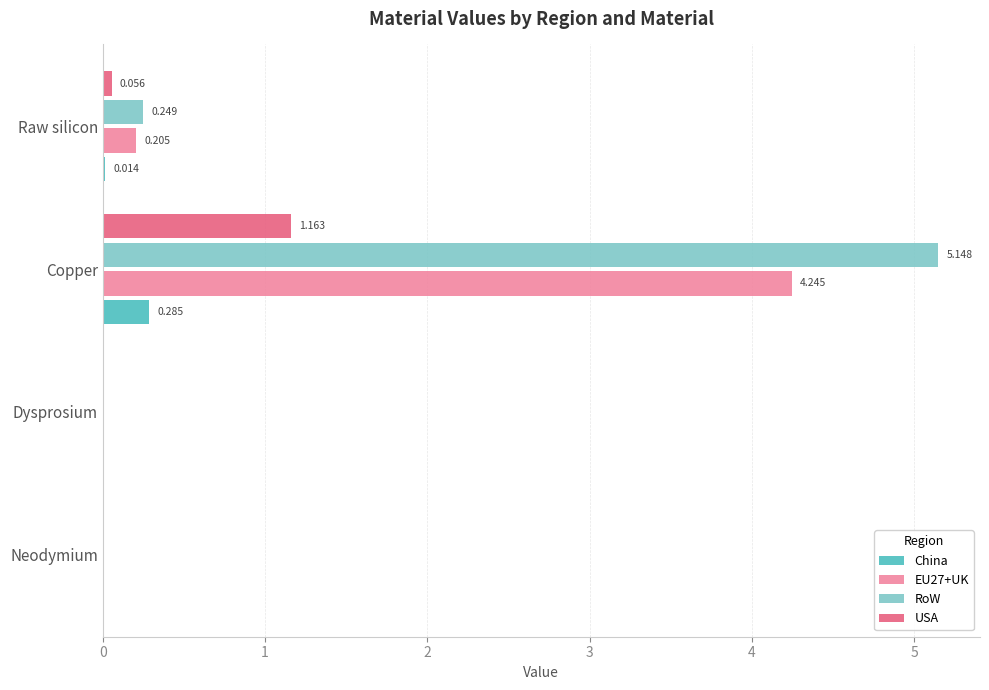

Which series changed the most between Dysprosium and Copper?

RoW